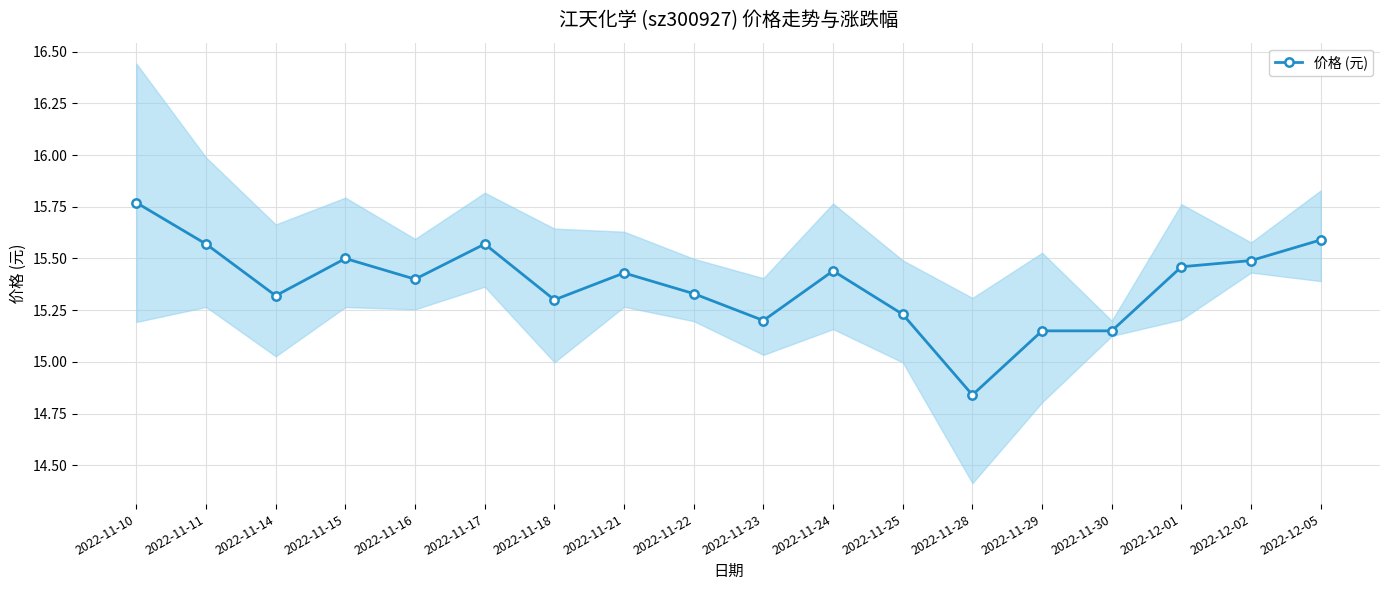

Is this an area chart (filled region under the line)?

No